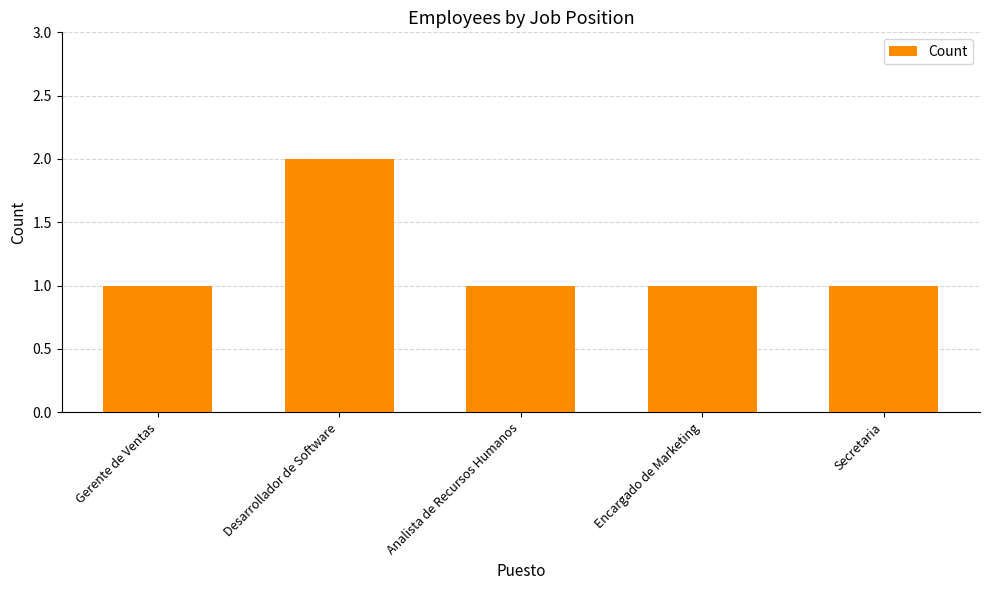

Which category has the highest value across all series?

Desarrollador de Software